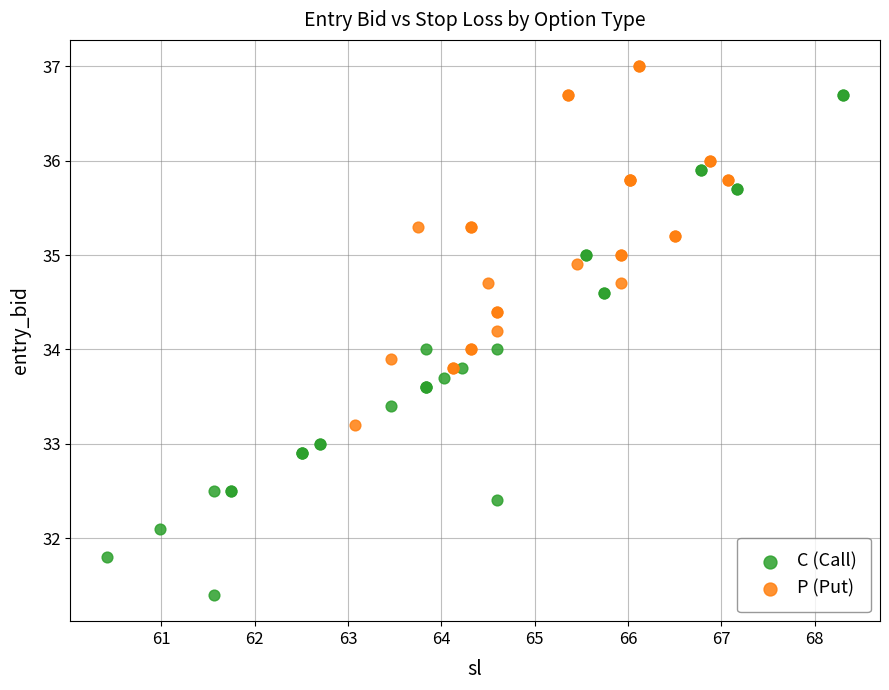

Which series reaches the maximum Y coordinate?

P (Put)